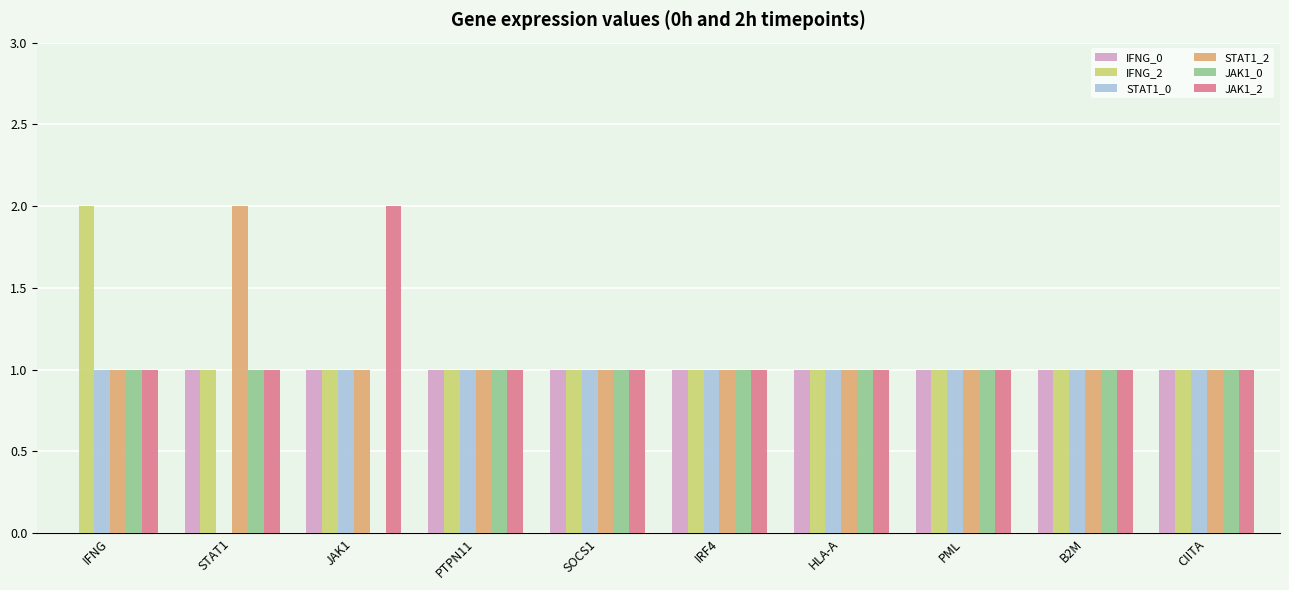

Is the value of JAK1_0 at PML greater than the value of JAK1_2 at JAK1?

No